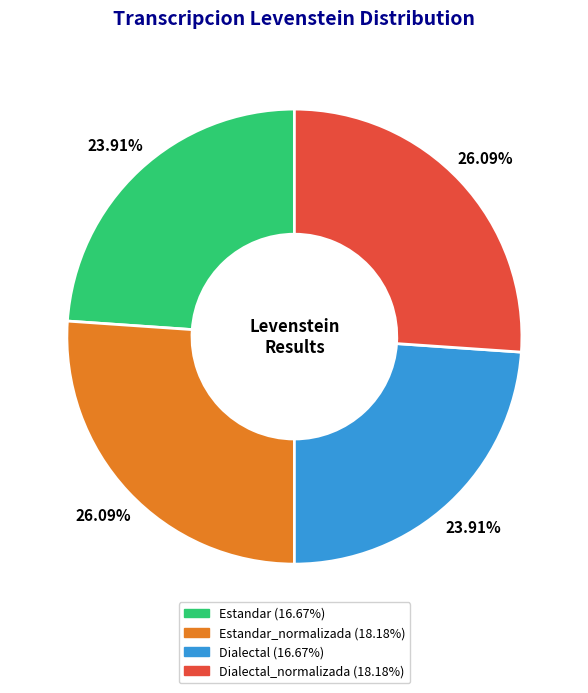

Does any single category account for the majority?

No